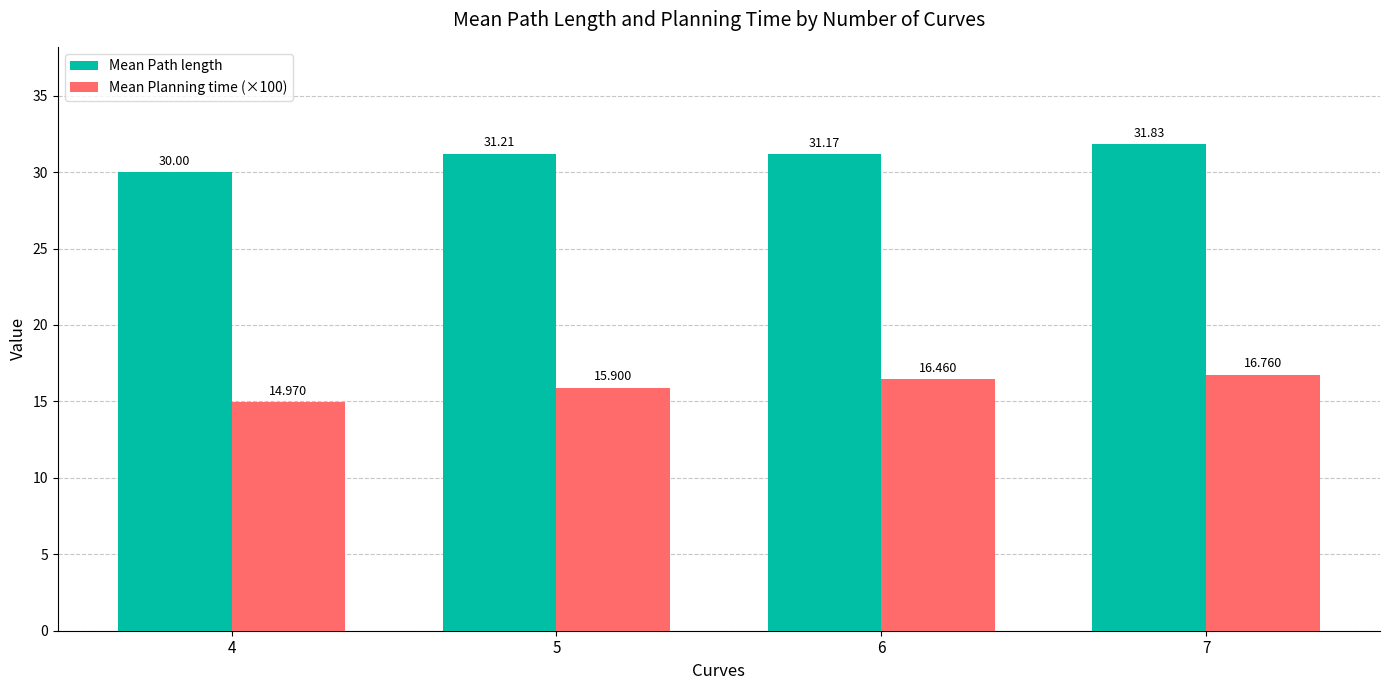

What is the difference between the highest and lowest values at 4?

15.0